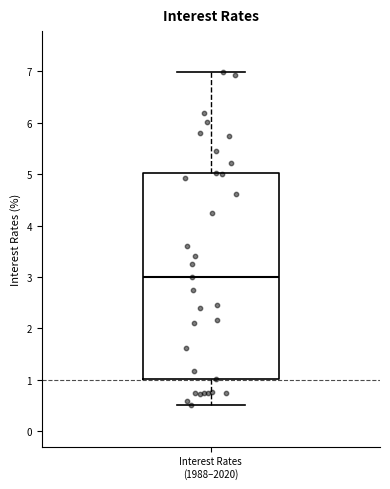

Transcribe this box plot: give where the median line is, the range the box spans, and where the two whiskers end, as read against the y-axis. The values are not printed on the chart, so give them approximately, as read against the axis.

median 3.0, box 1.0 to 5.0, whiskers 0.5 to 7.0